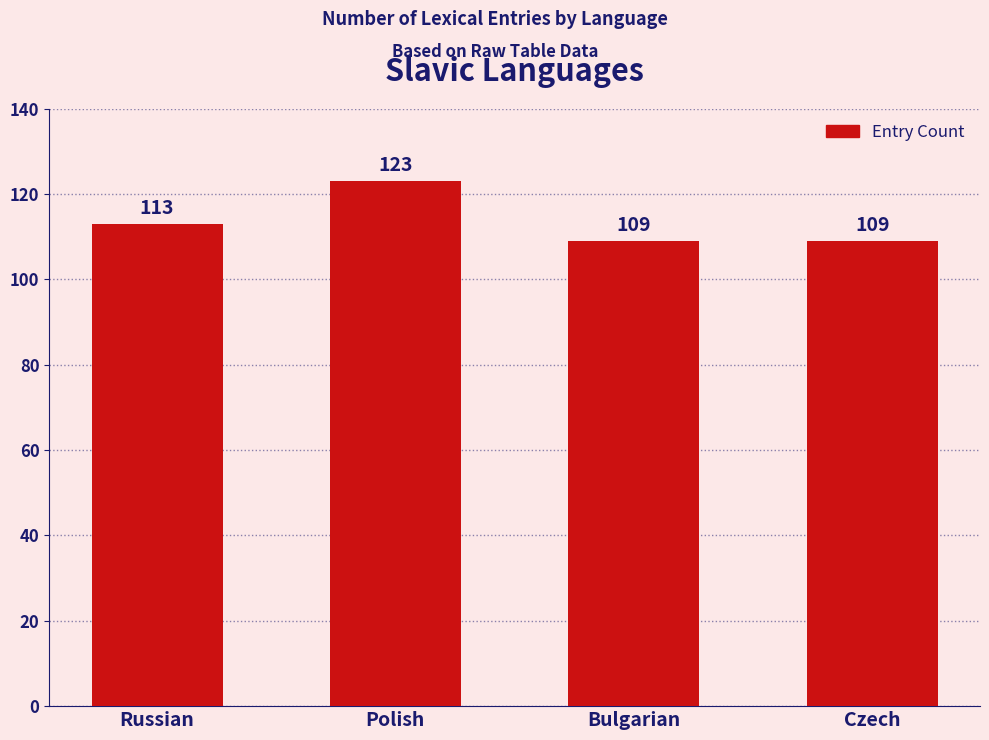

Reading left to right, what are all the values shown in this chart?

113	123	109	109